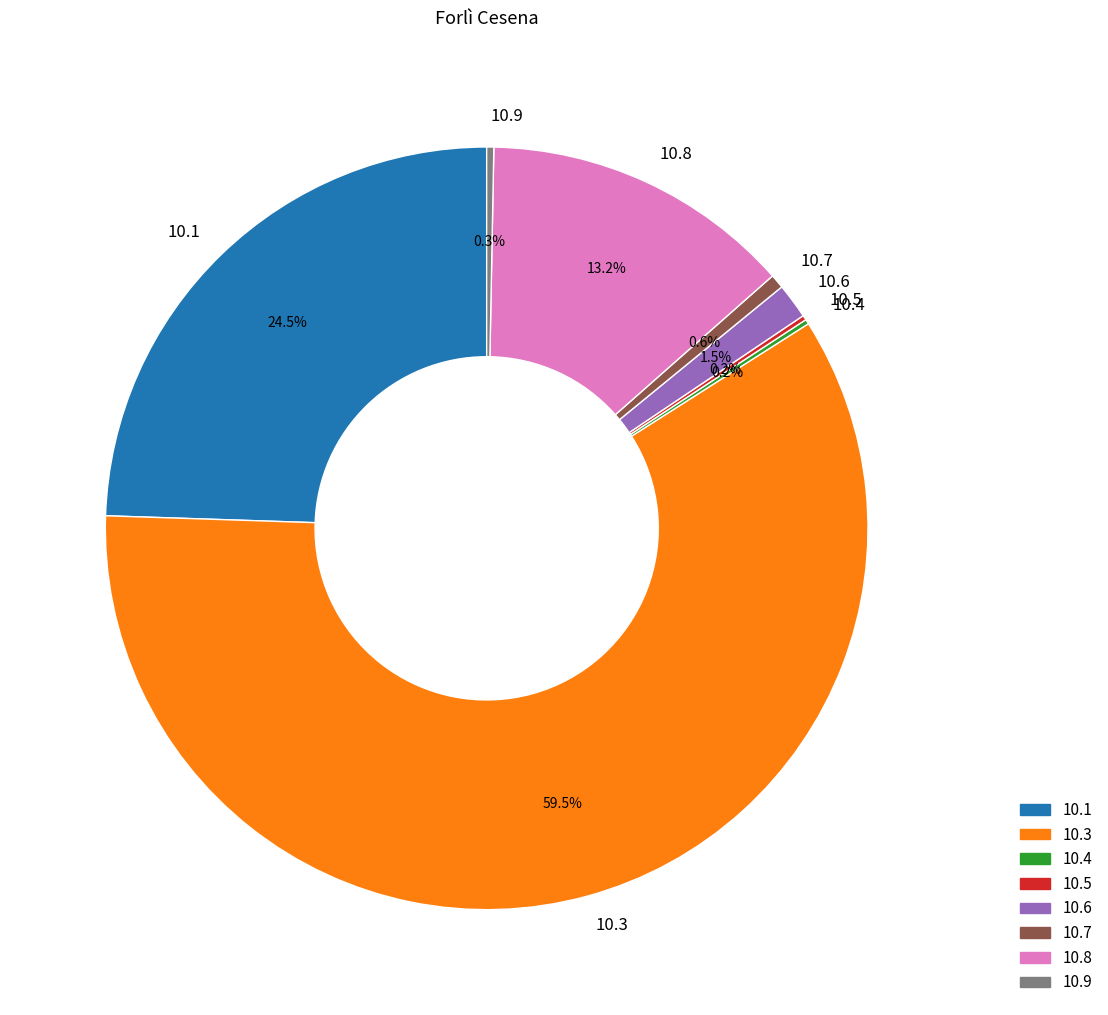

What percentage is NOT represented by 10.6?

98.5%